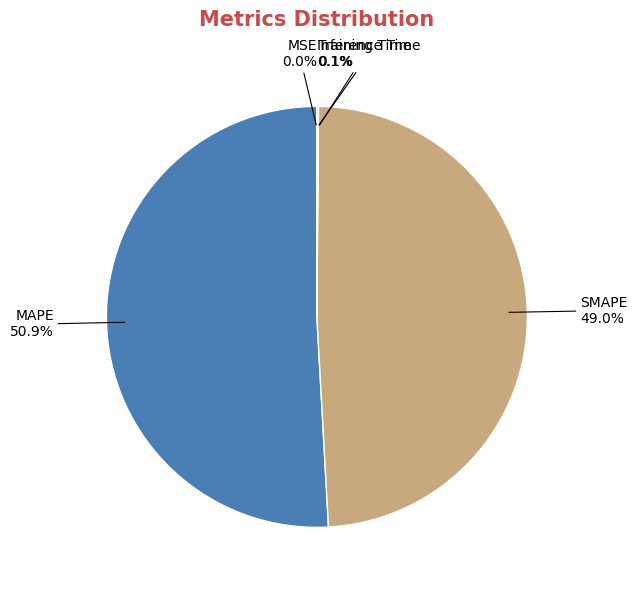

Does MAPE account for over 50% of the chart?

Yes